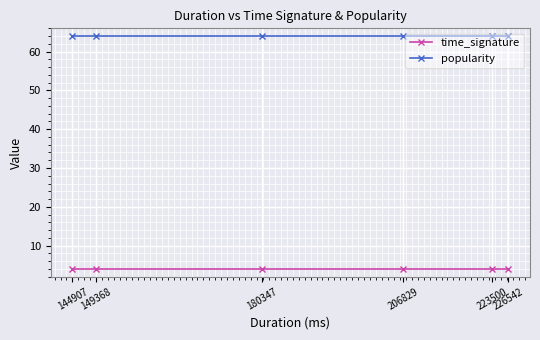

Rank the series by their maximum value, from highest to lowest.

popularity, time_signature